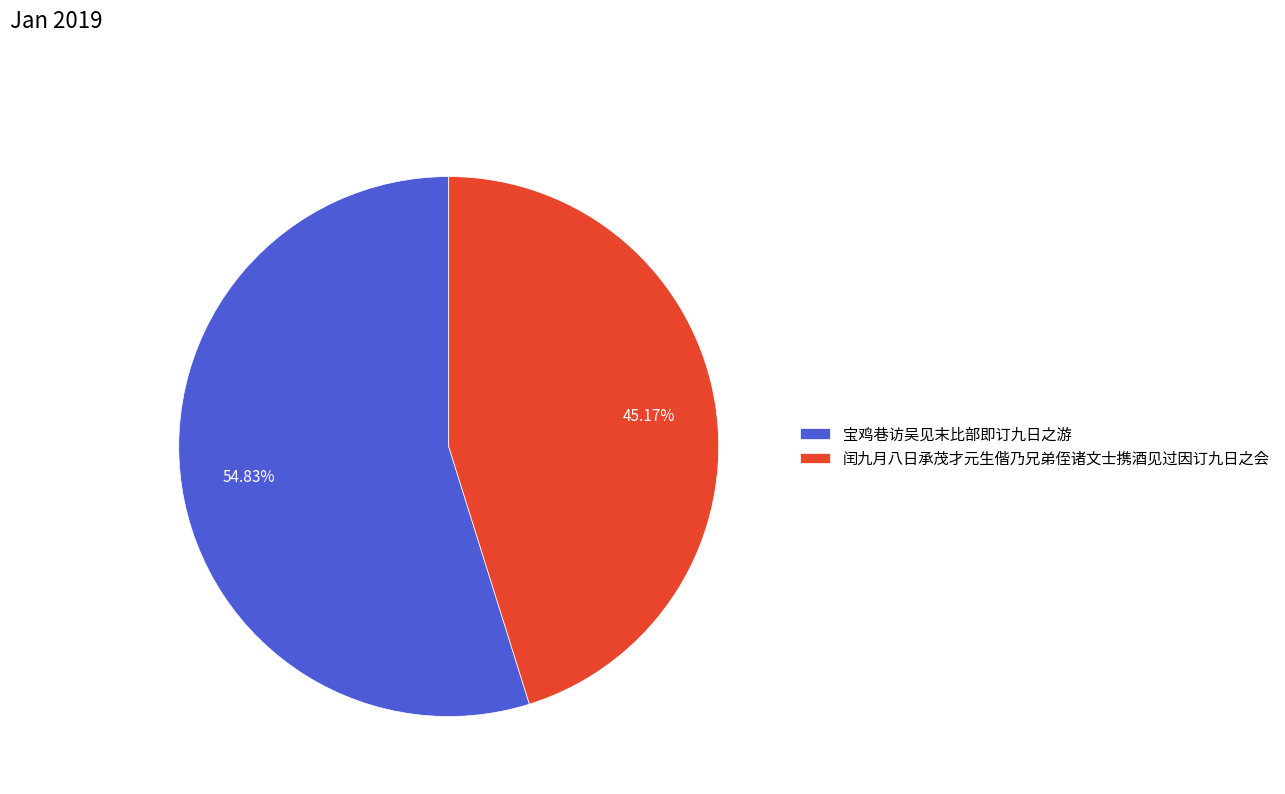

True or false: 闰九月八日承茂才元生偕乃兄弟侄诸文士携酒见过因订九日之会 accounts for 45% of the total.

True